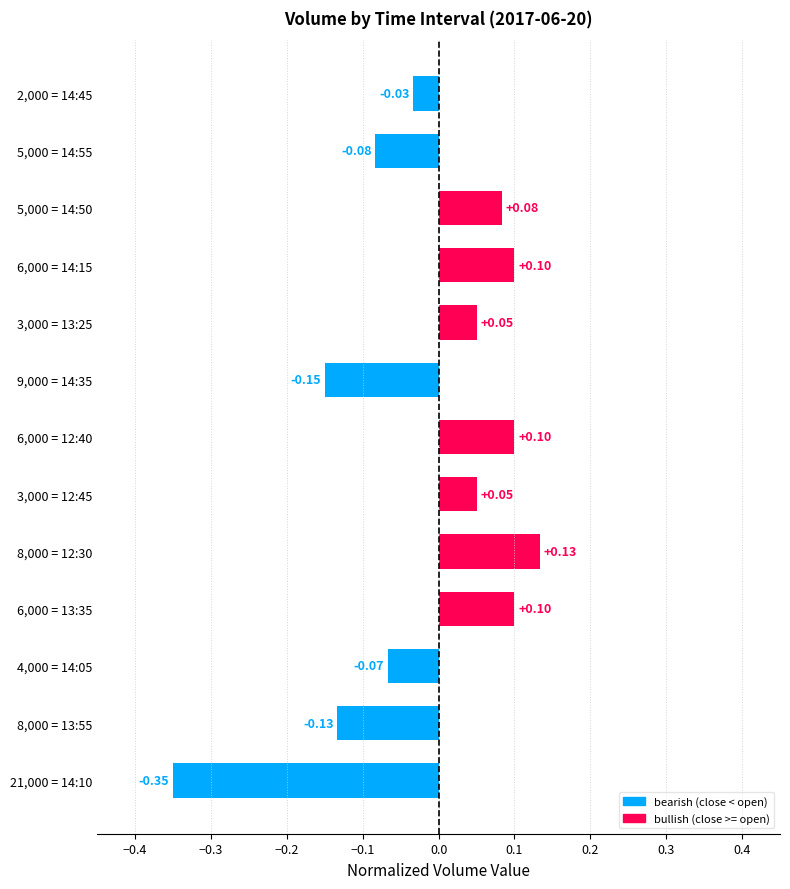

What is the difference between the maximum and second lowest values?

0.3